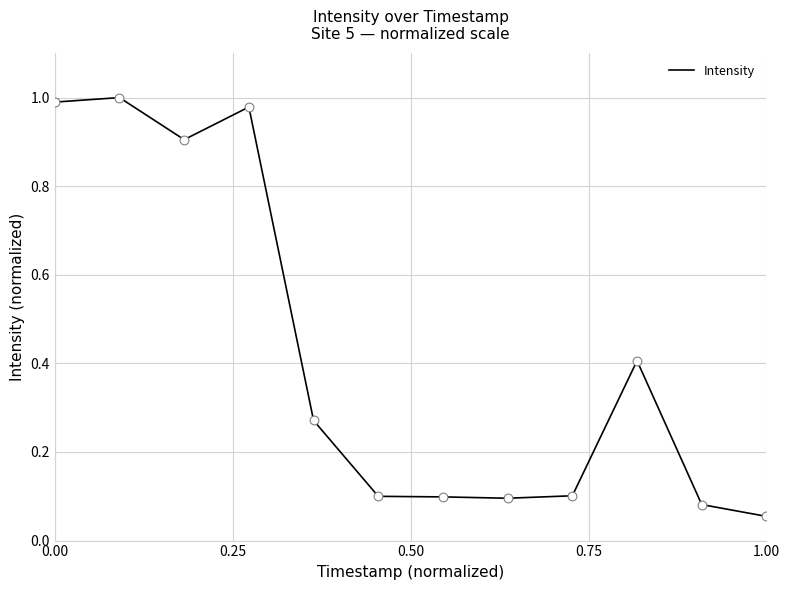

What is the difference between the maximum and minimum values?

0.9